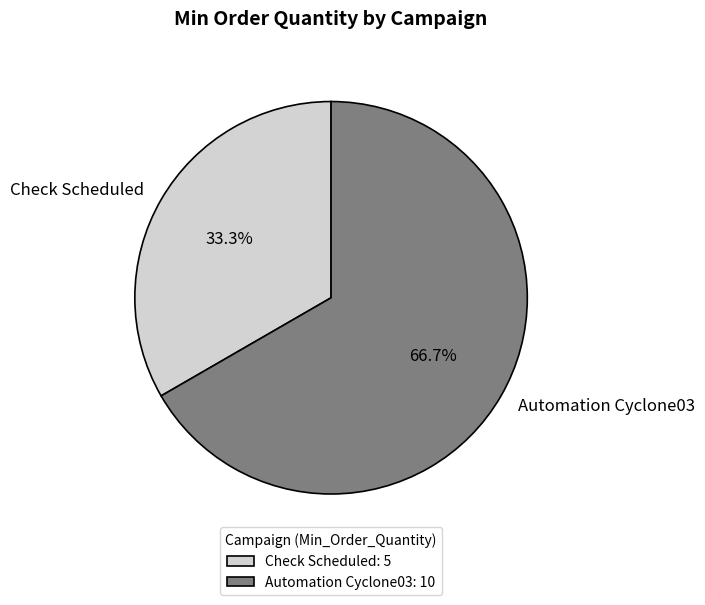

True or false: Check Scheduled accounts for 33% of the total.

True